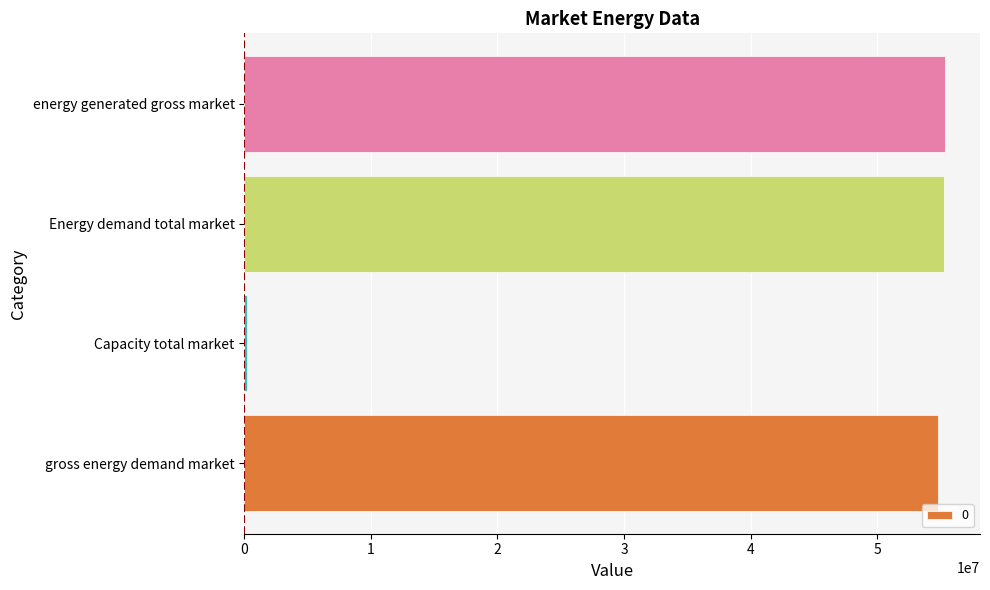

What is the sum of all values?

165685424.9